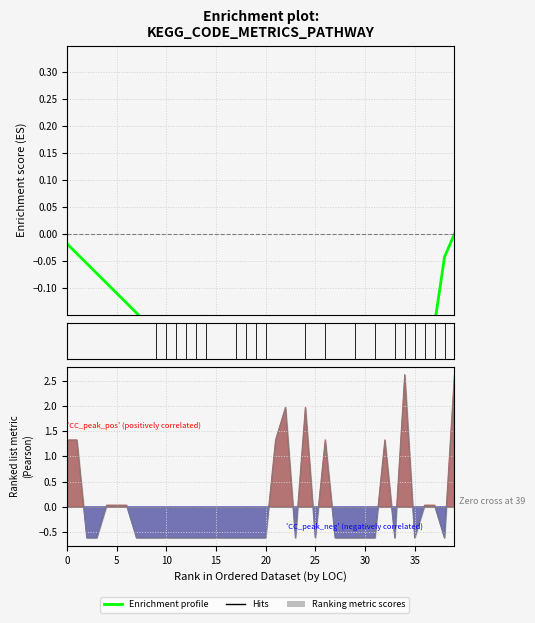

At which category does the data reach its first local peak?

14